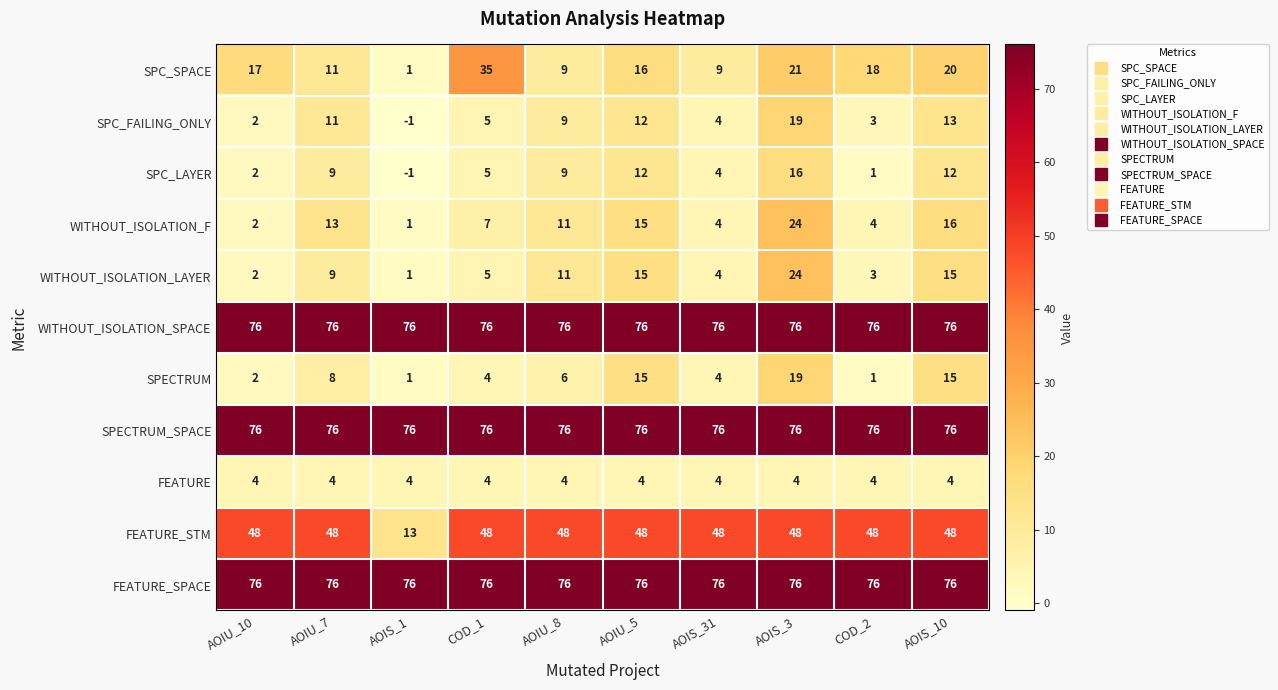

Which series changed the most between AOIS_3 and COD_2?

WITHOUT_ISOLATION_LAYER